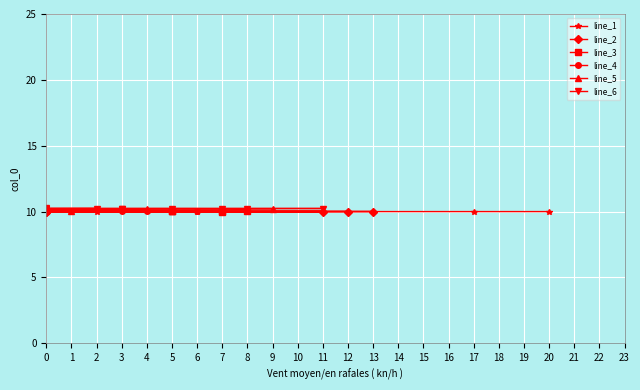

What is the difference between the maximum and minimum values?

0.2